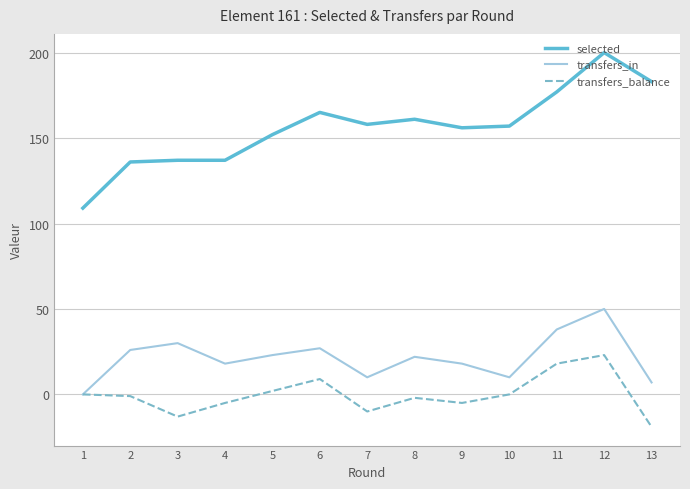

Rank the series at 12 from highest to lowest value.

selected, transfers_in, transfers_balance